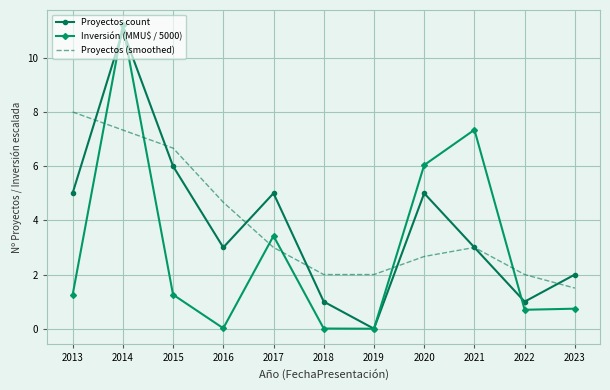

What is the sum of the Proyectos (smoothed) values at 2021 and 2020?

5.7